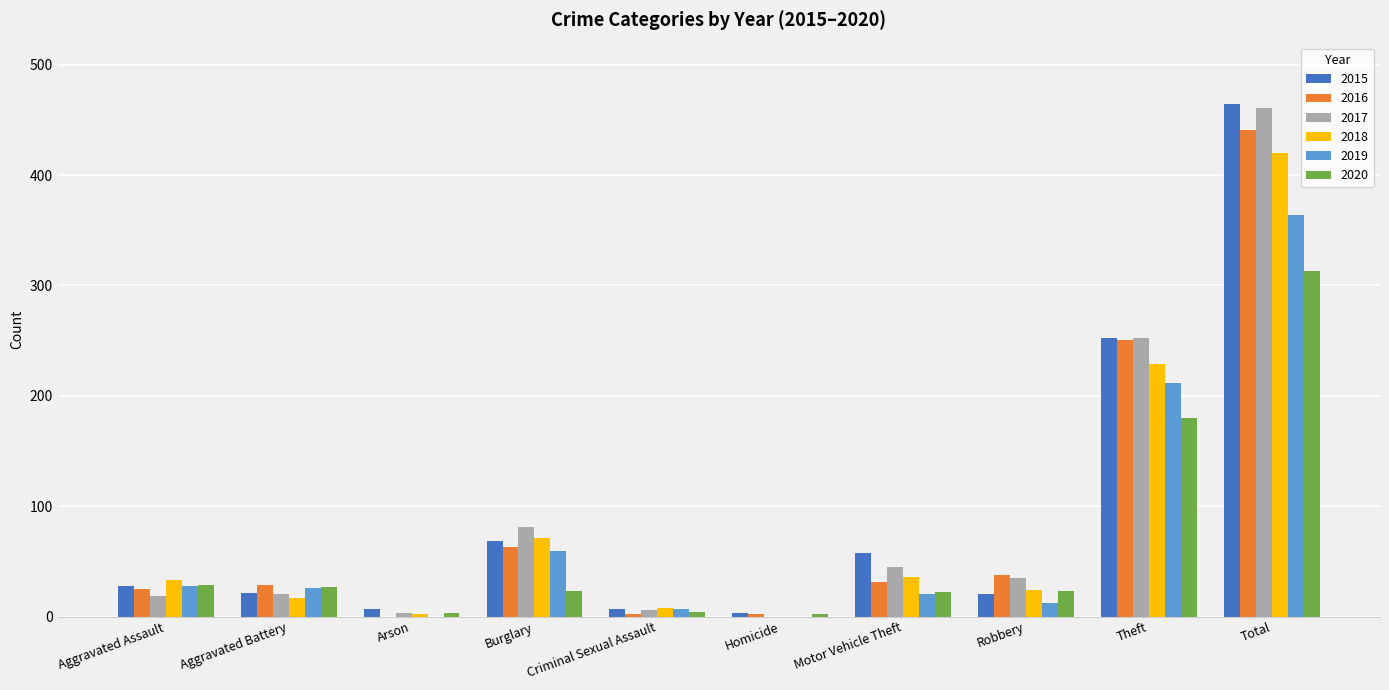

Which category has the highest value in the 2018 series?

Total